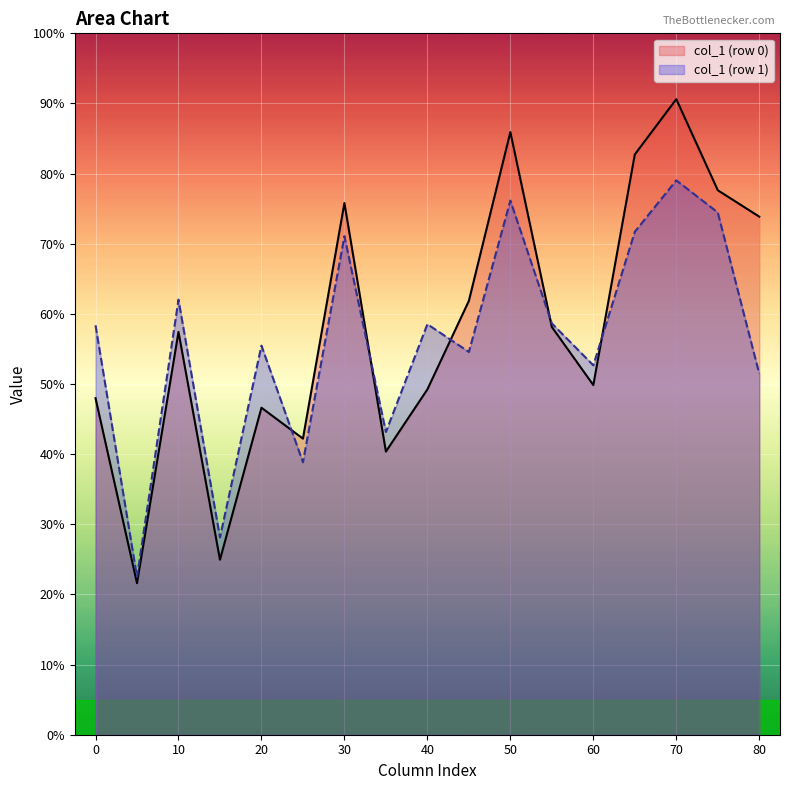

What is the total value across all series at 0?

106.3